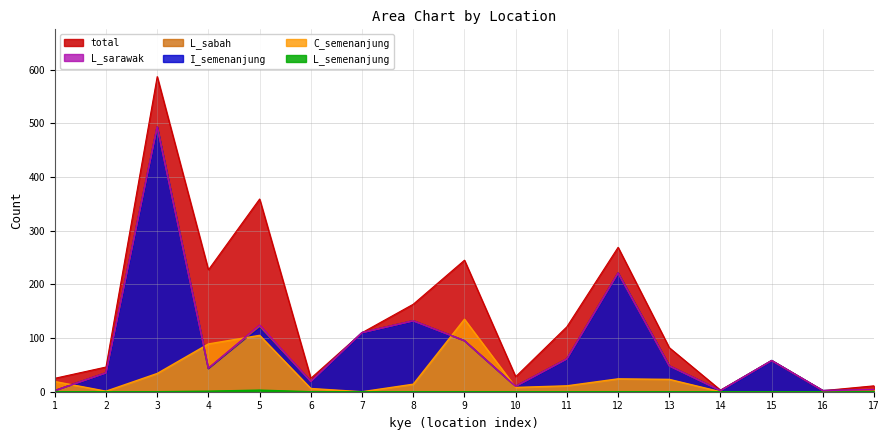

True or false: L_sabah and total intersect in this chart.

False